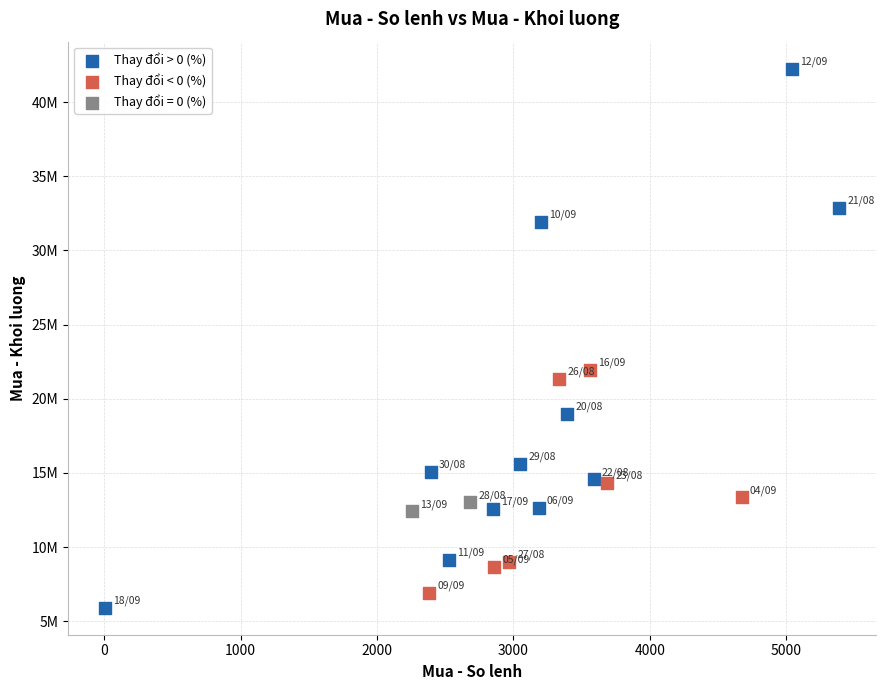

Which series reaches the maximum Y coordinate?

Thay đổi > 0 (%)